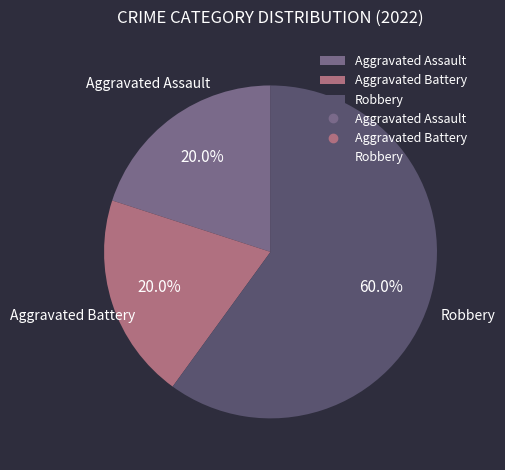

Does any single category account for the majority?

Yes